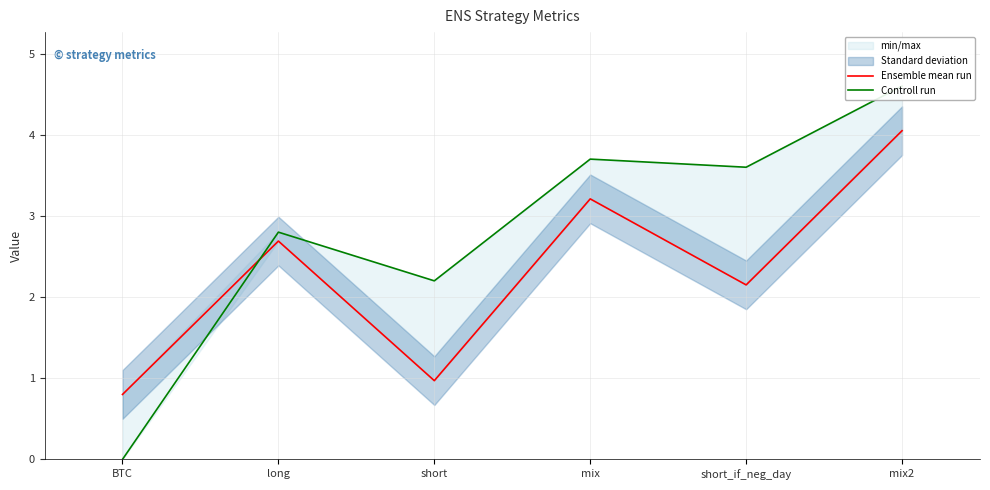

Reading right to left, list all the values displayed in this chart.

Ensemble mean run: mix2=4.0	short_if_neg_day=2.1	mix=3.2	short=1.0	long=2.7	BTC=0.8
Controll run: mix2=4.6	short_if_neg_day=3.6	mix=3.7	short=2.2	long=2.8	BTC=0.0